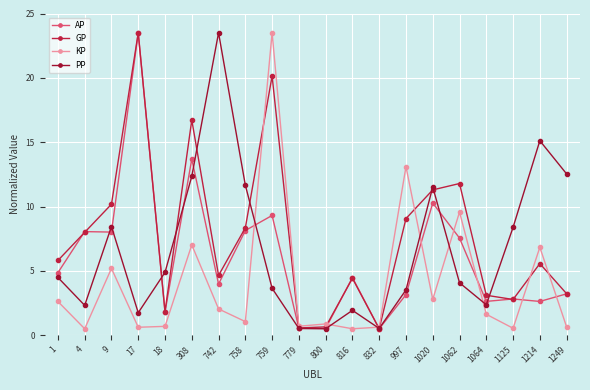

Which series changed the most between 18 and 779?

PP